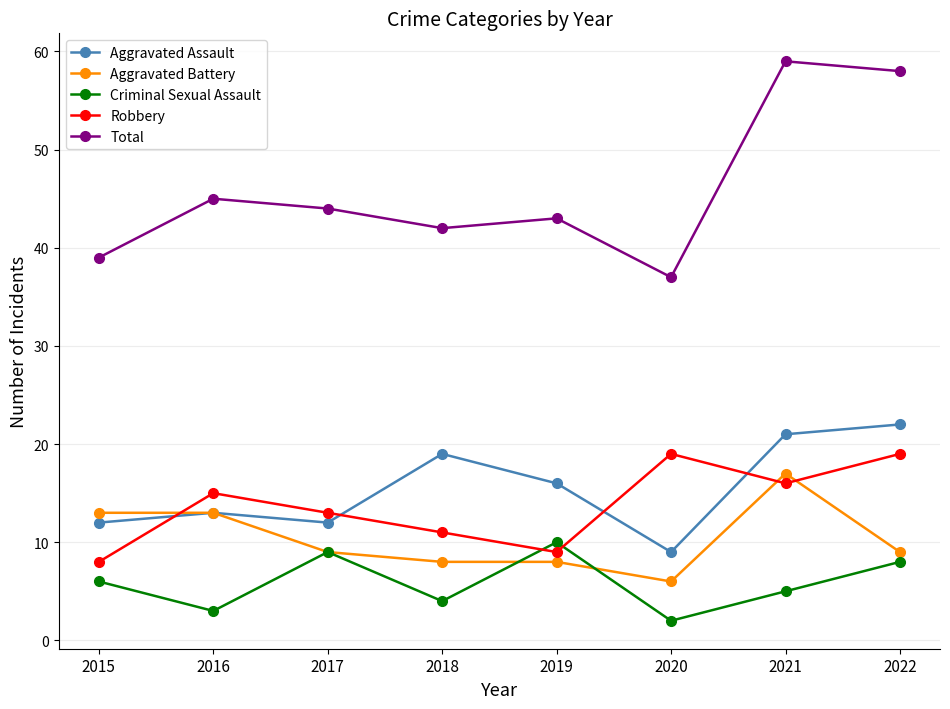

What are all the series names shown in the legend?

Aggravated Assault, Aggravated Battery, Criminal Sexual Assault, Robbery, Total